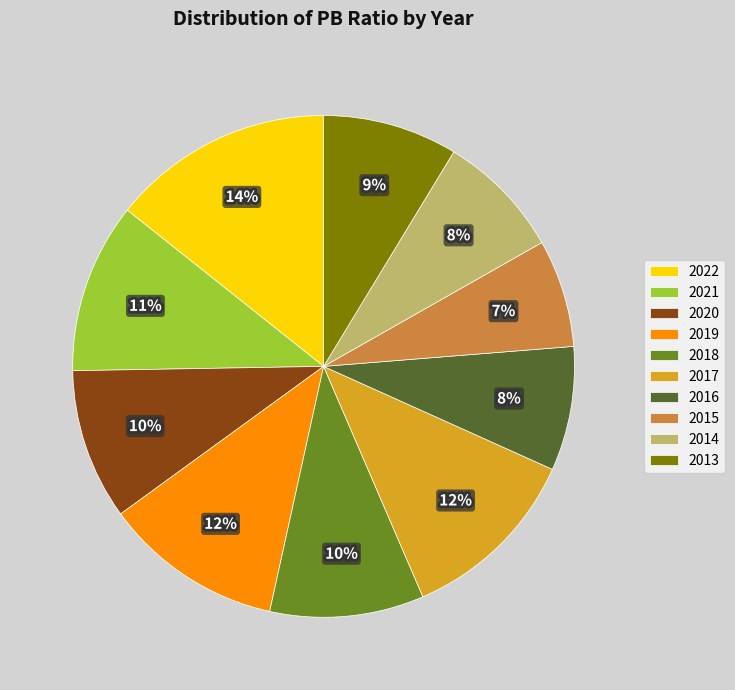

Is it true that 2021 is 11% of the pie?

True